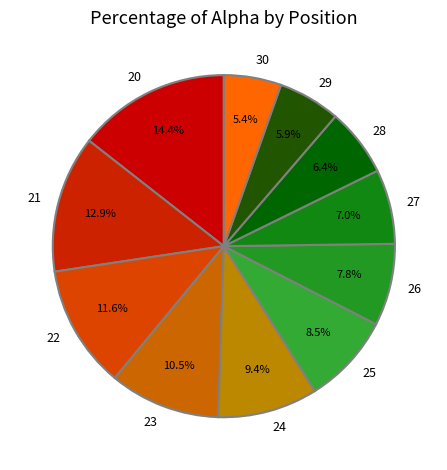

How much of the chart is everything except 20?

85.6%